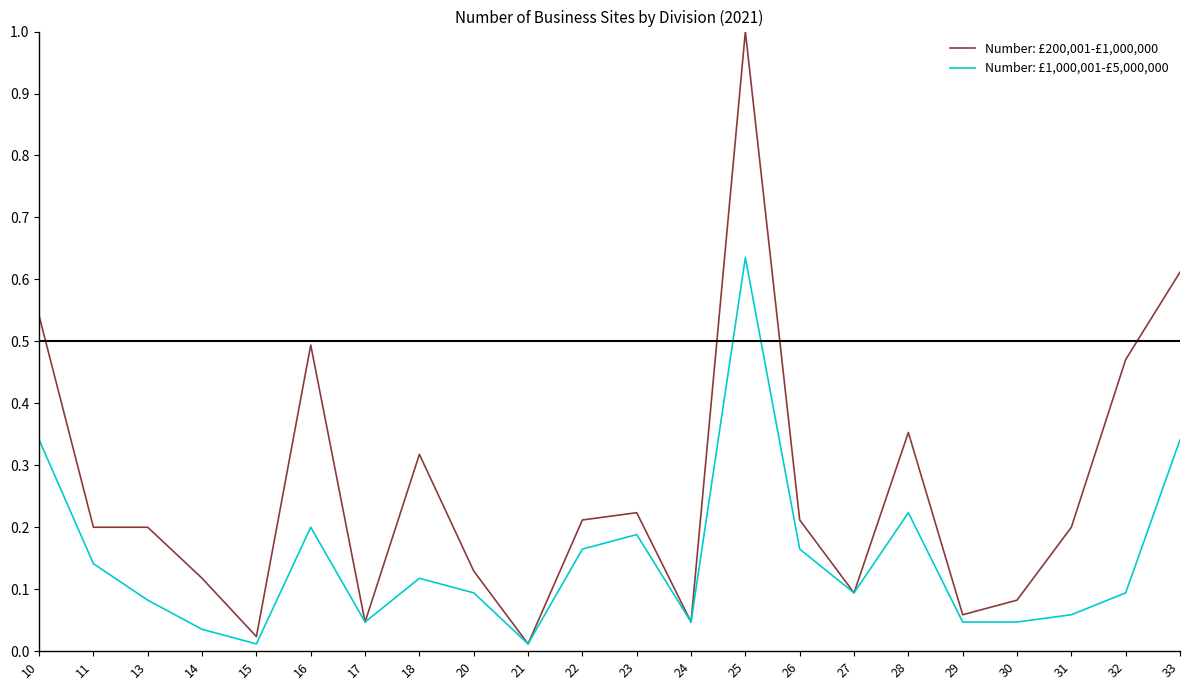

Which series has the largest range (max minus min)?

Number: £200,001-£1,000,000